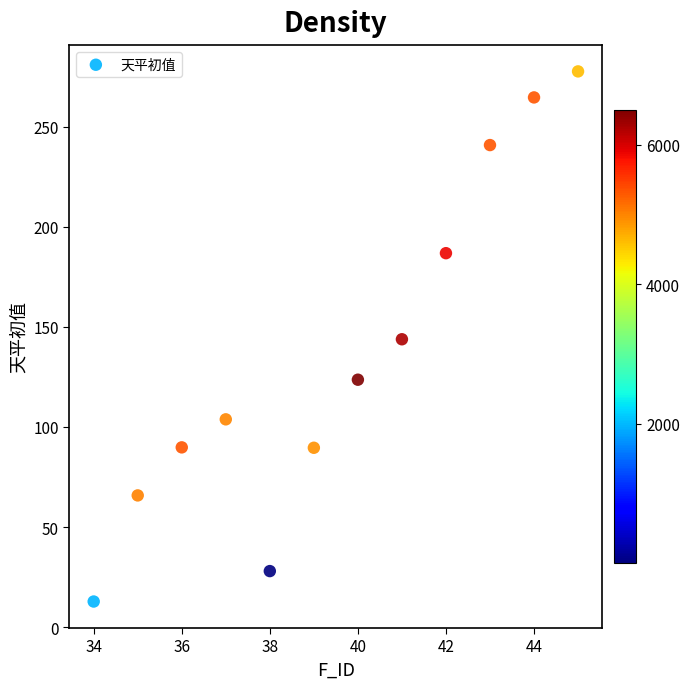

What is the average Y value?

135.6